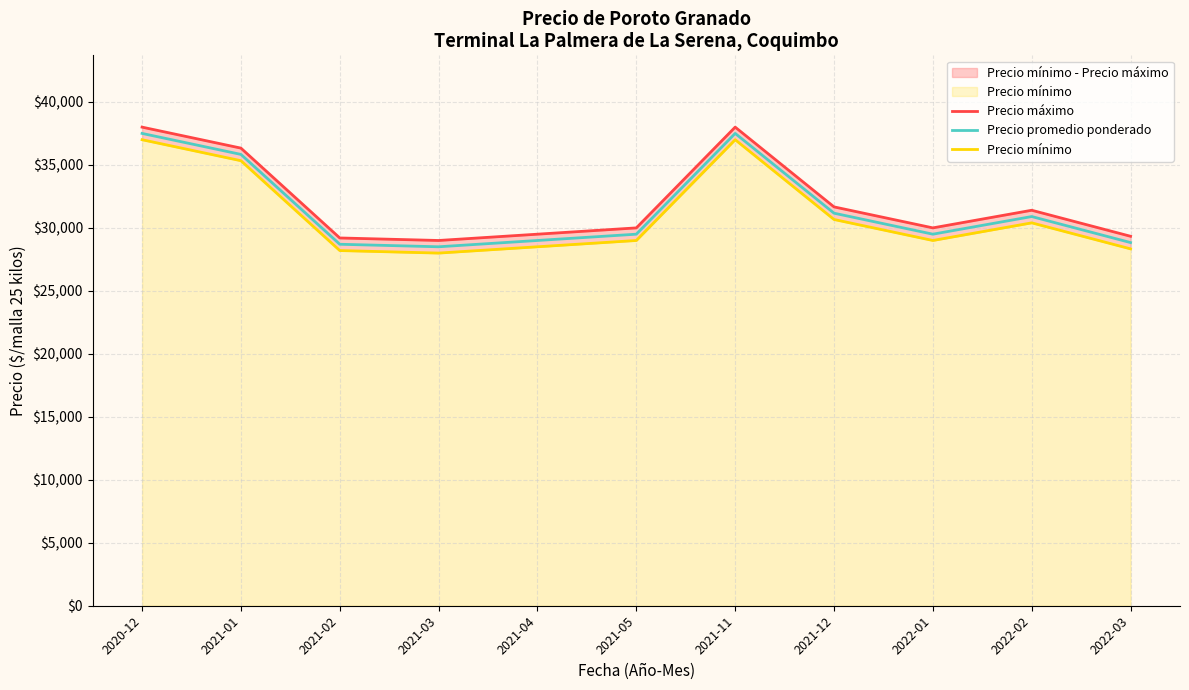

Which category has the highest value in the Precio máximo series?

2020-12